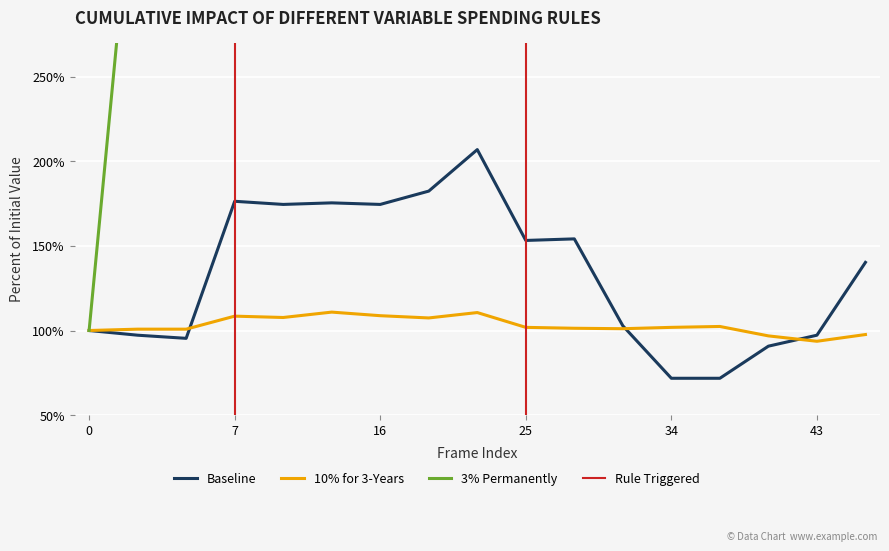

True or false: 3% Permanently and Baseline cross at least once.

False